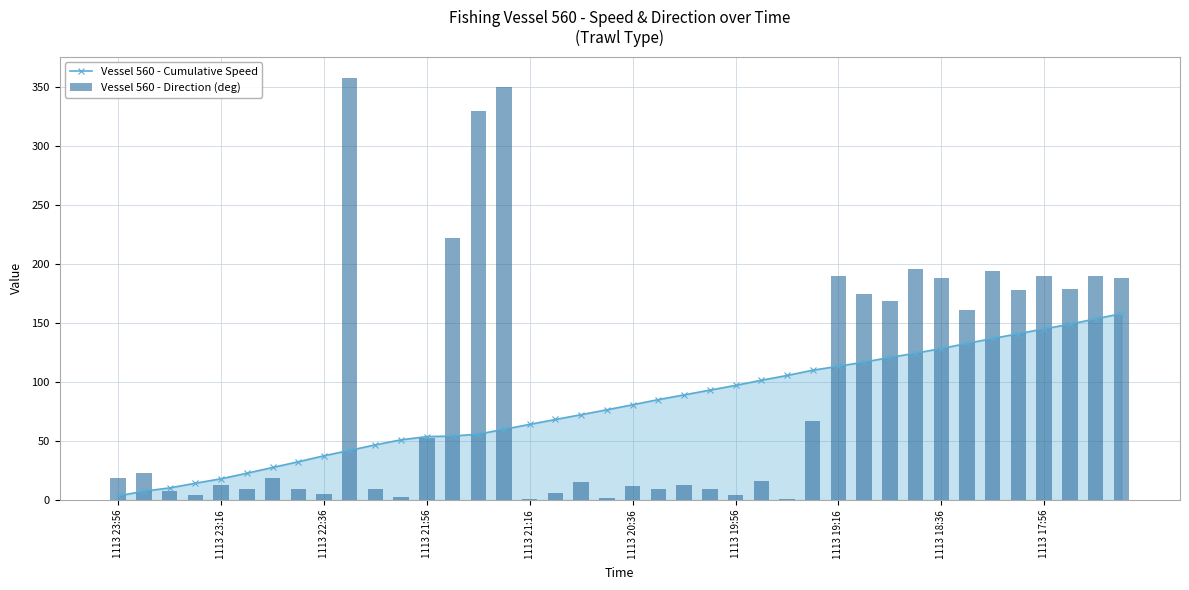

What is the value of the Vessel 560 - Direction (deg) bar at the 39th from the left?

190.0